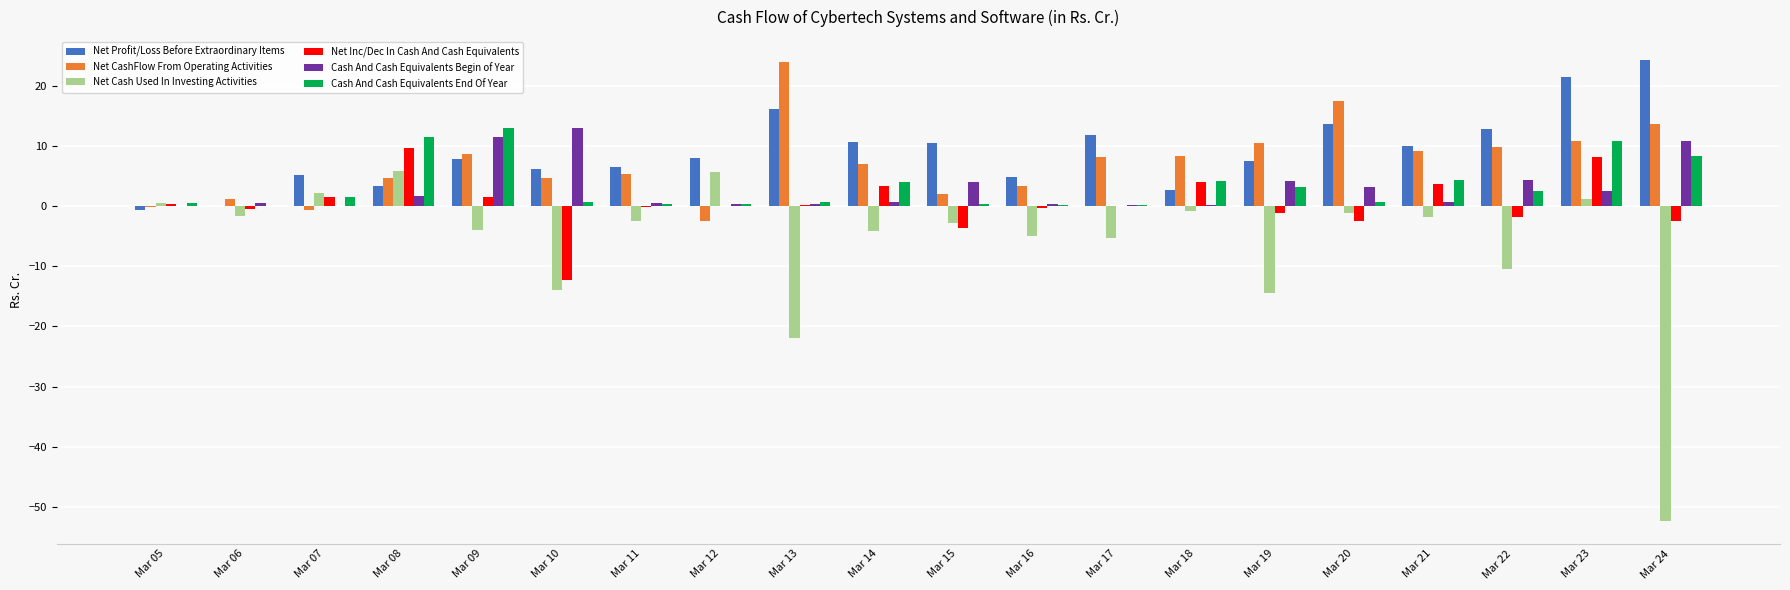

What is the sum of all Cash And Cash Equivalents Begin of Year values?

59.7